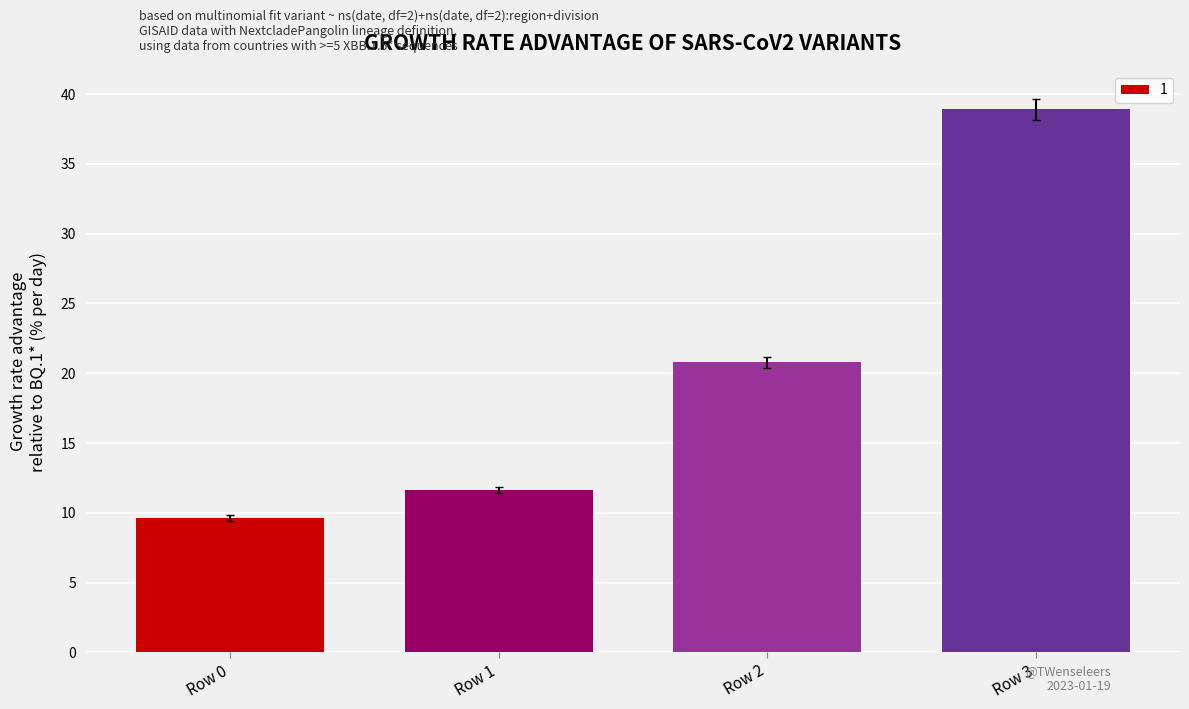

How many data points are less than 20?

2